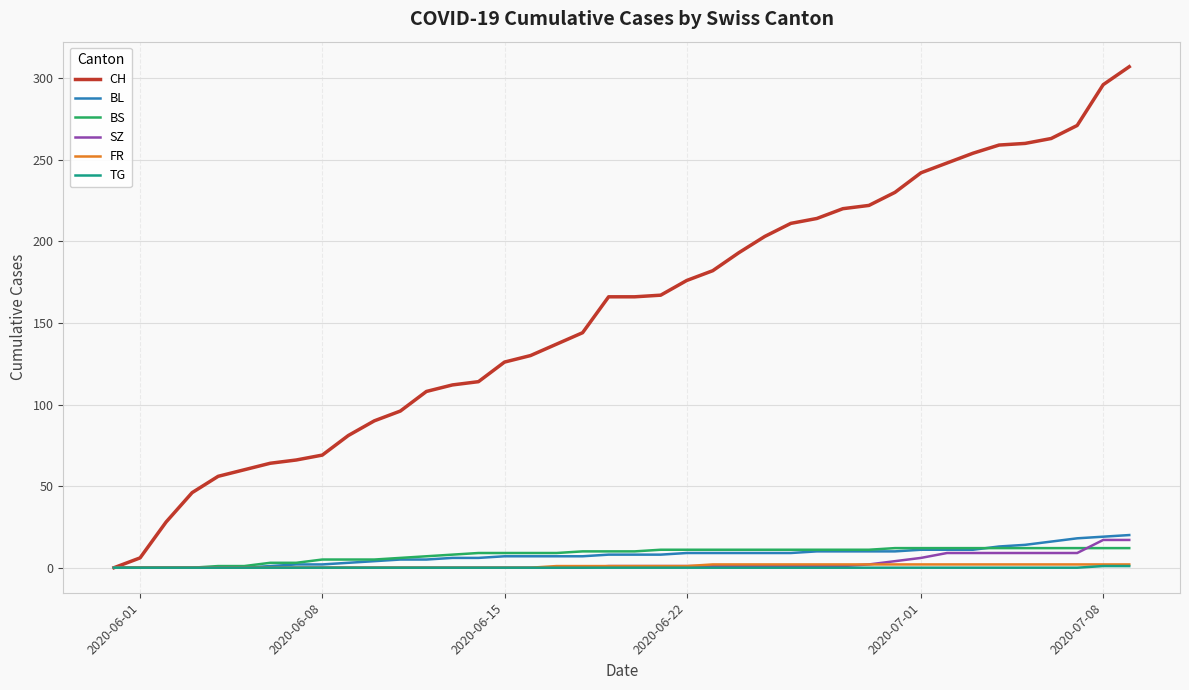

Is this an area chart (filled region under the line)?

No